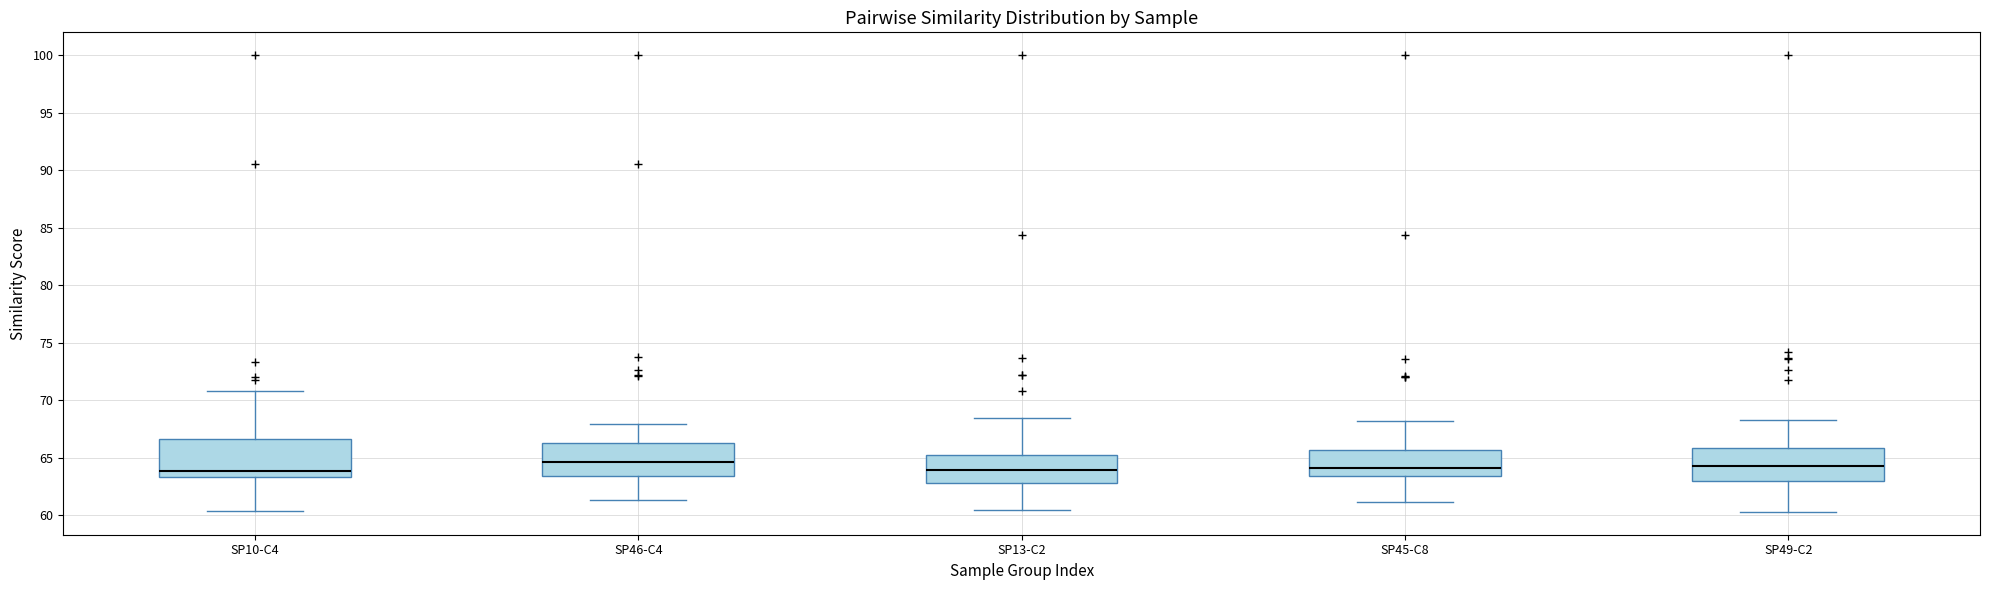

Reading left to right, transcribe this box plot: for each box, give where its median line is, the range the box spans, and where its two whiskers end, as read against the y-axis. The values are not printed on the chart, so give them approximately, as read against the axis.

SP10-C4: median 64.0, box 63.5 to 66.5, whiskers 60.5 to 71.0
SP46-C4: median 64.5, box 63.5 to 66.5, whiskers 61.5 to 68.0
SP13-C2: median 64.0, box 63.0 to 65.0, whiskers 60.5 to 68.5
SP45-C8: median 64.0, box 63.5 to 65.5, whiskers 61.0 to 68.0
SP49-C2: median 64.5, box 63.0 to 66.0, whiskers 60.5 to 68.5